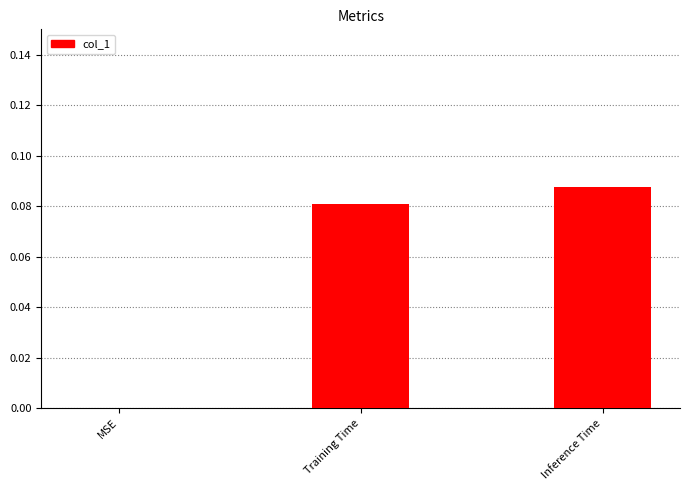

Are the bars horizontal?

No